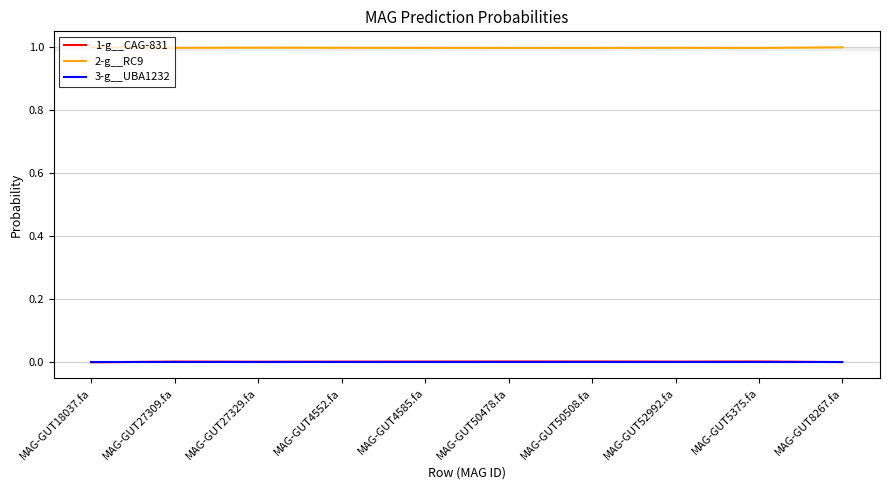

What is the lowest value of the 2-g__RC9 series?

1.0